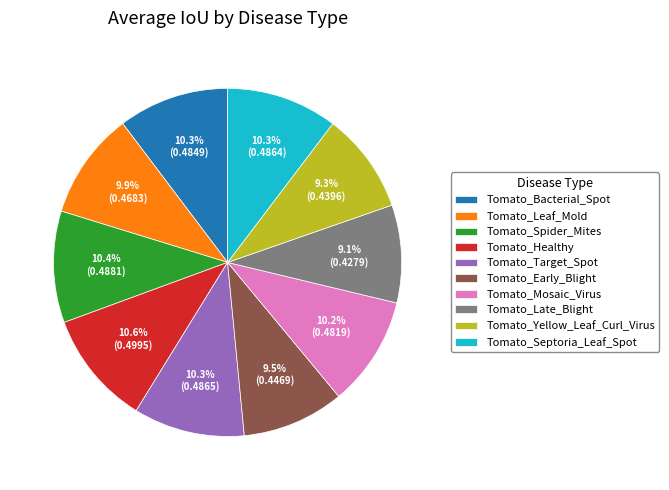

Does any single category account for the majority?

No